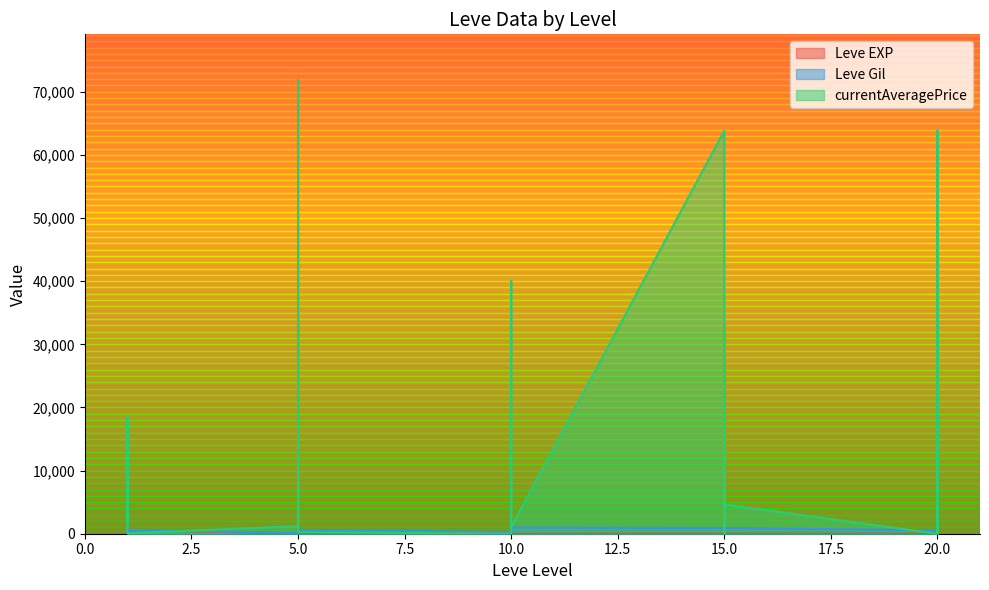

What is the greatest value displayed?

71905